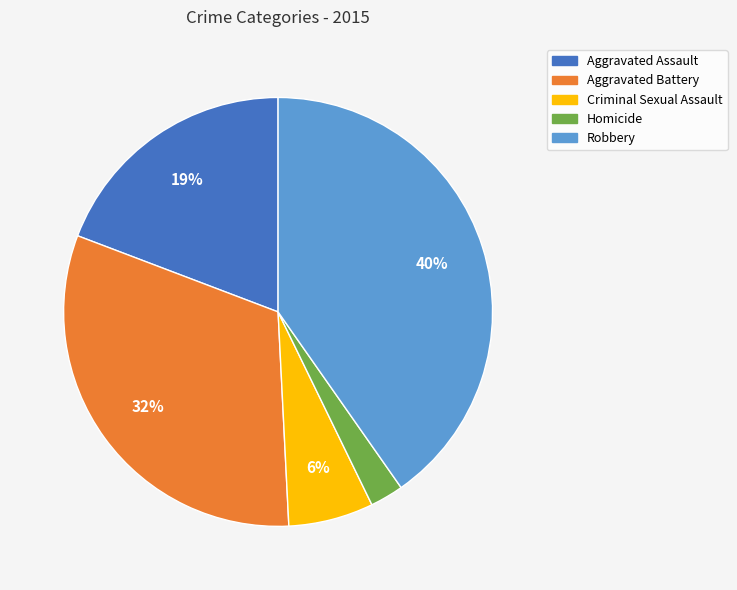

Does Aggravated Battery represent more than half of the total?

No